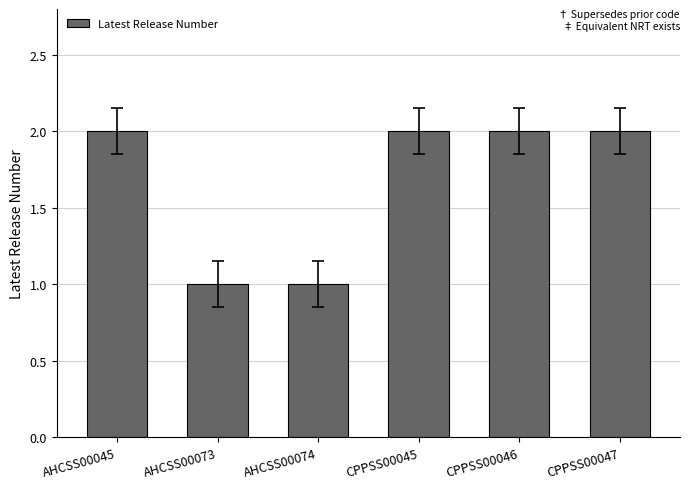

Approximately how many times larger is the value at AHCSS00045 compared to AHCSS00074?

2.0